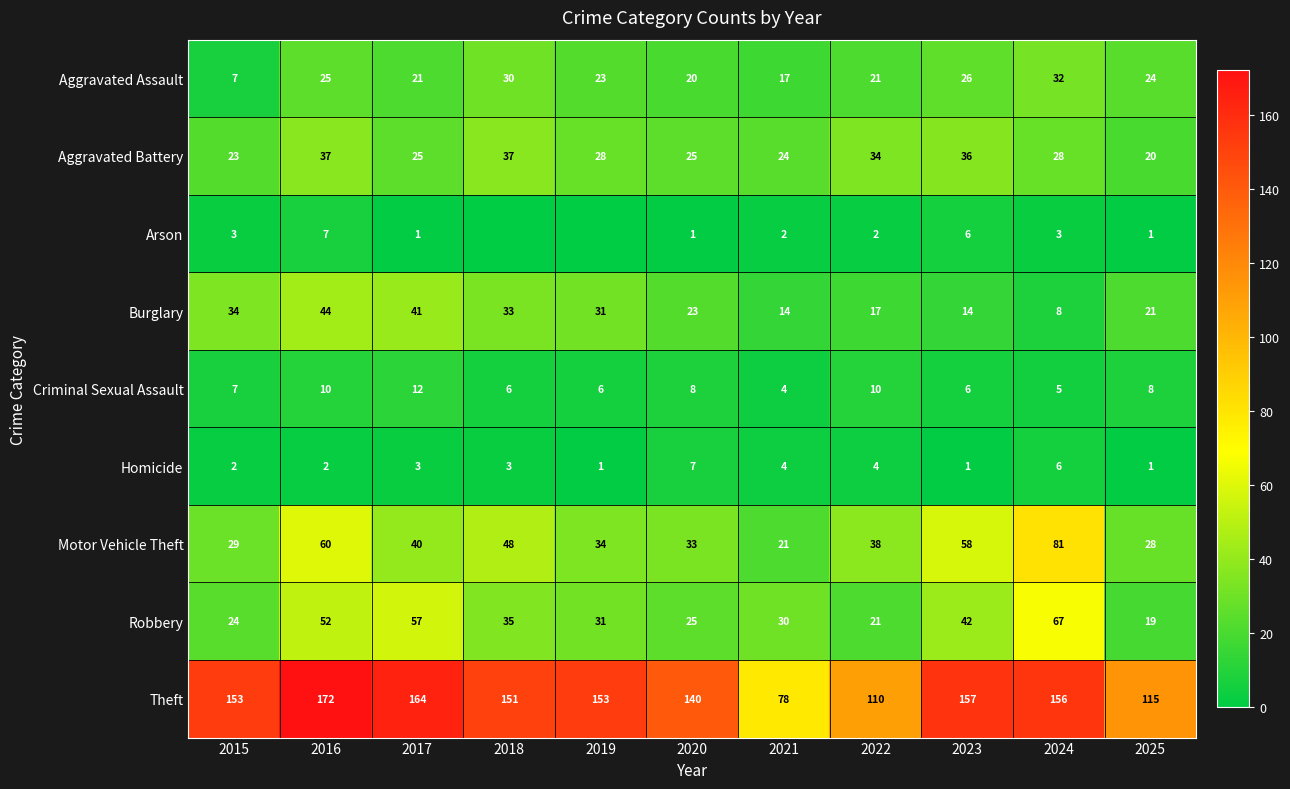

At which label is Theft closest to 125?

2025